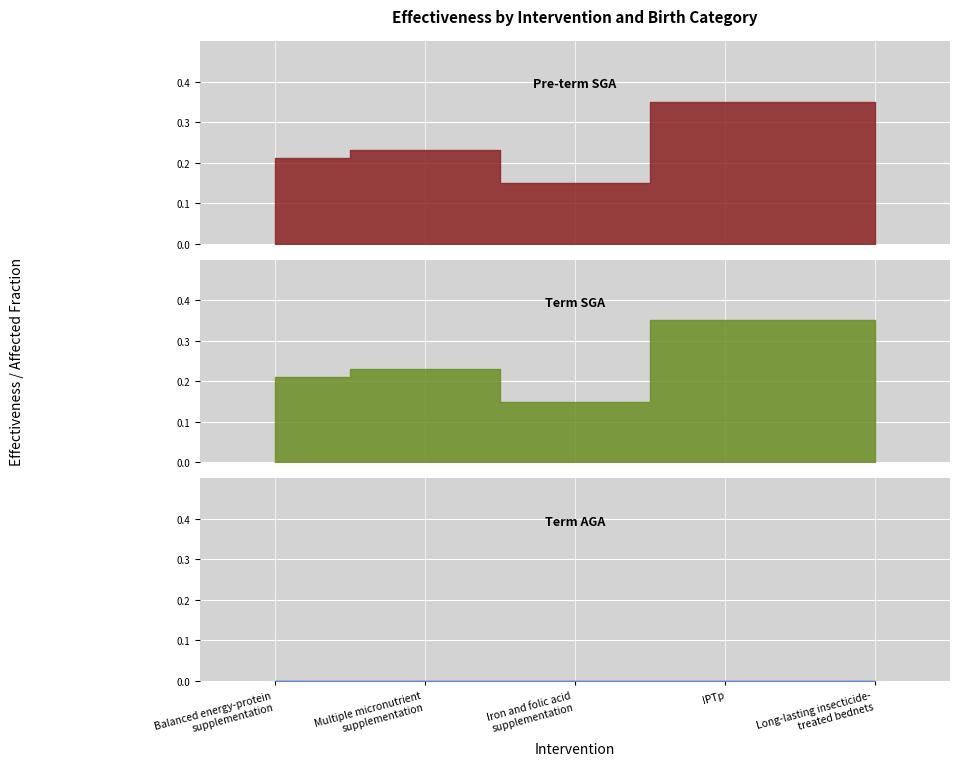

What is the average value of the Pre-term SGA series?

0.3